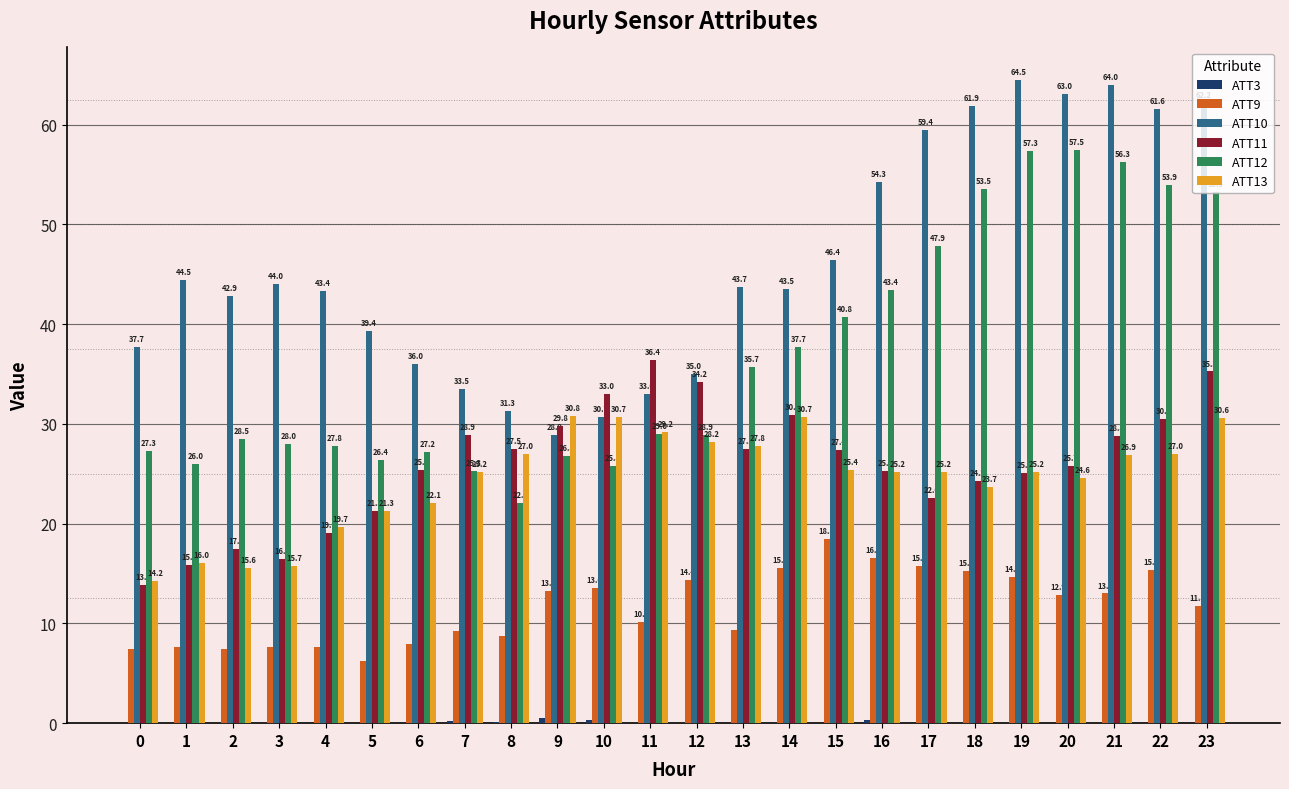

What is the sum of the ATT10 values at 21 and 11?

97.0